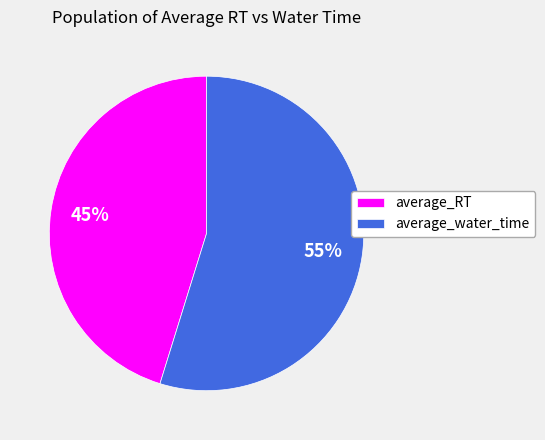

To the nearest percent, what is the average slice percentage?

50%